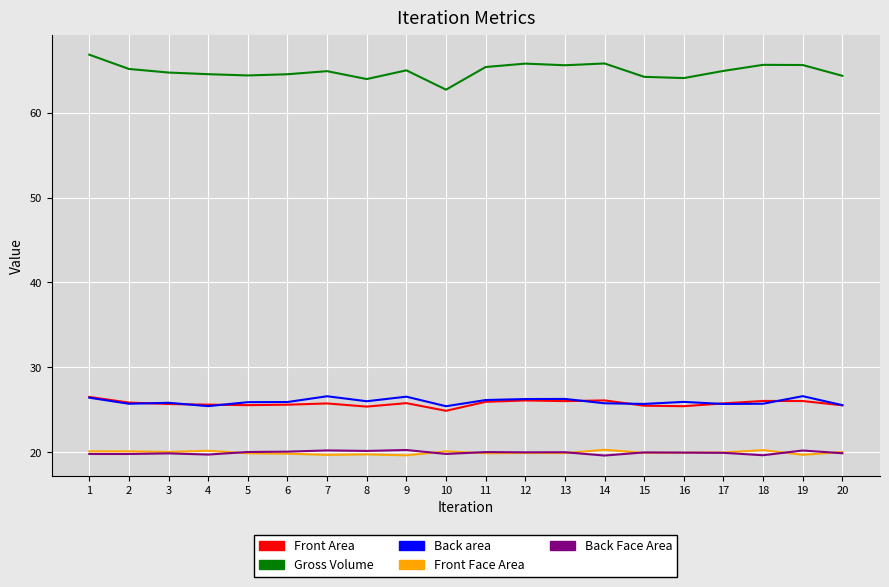

What is the difference between the Front Area values at 12 and 2?

0.2